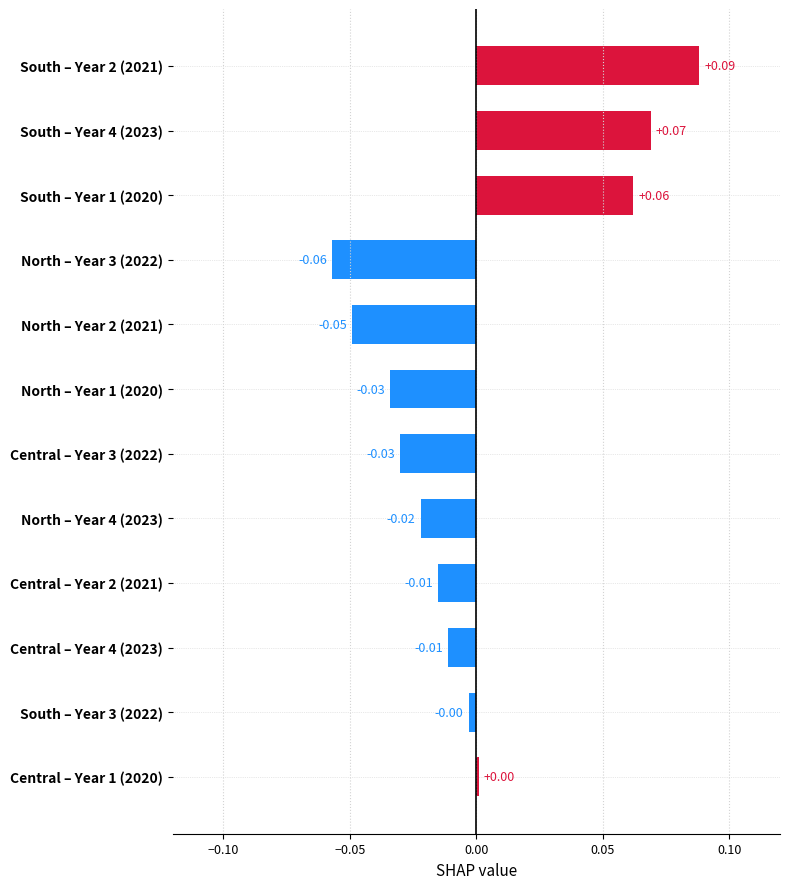

Between North – Year 1 (2020) and South – Year 2 (2021), which is larger?

South – Year 2 (2021)